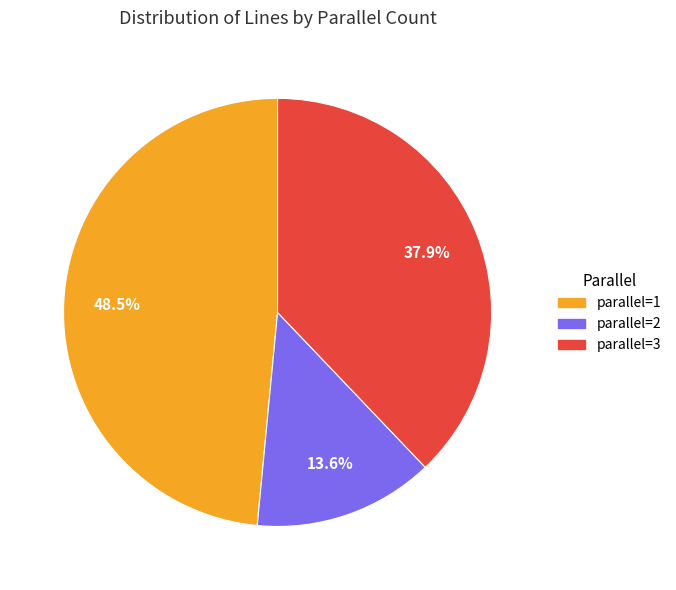

Is there any slice that represents more than half of the pie?

No